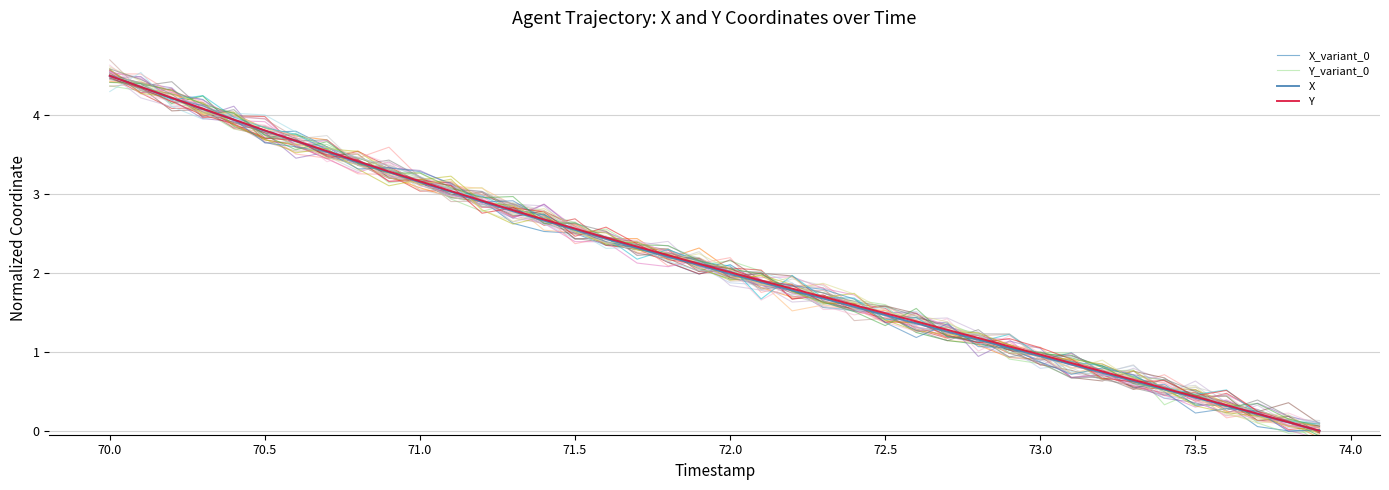

At which label does X reach its peak?

70.0